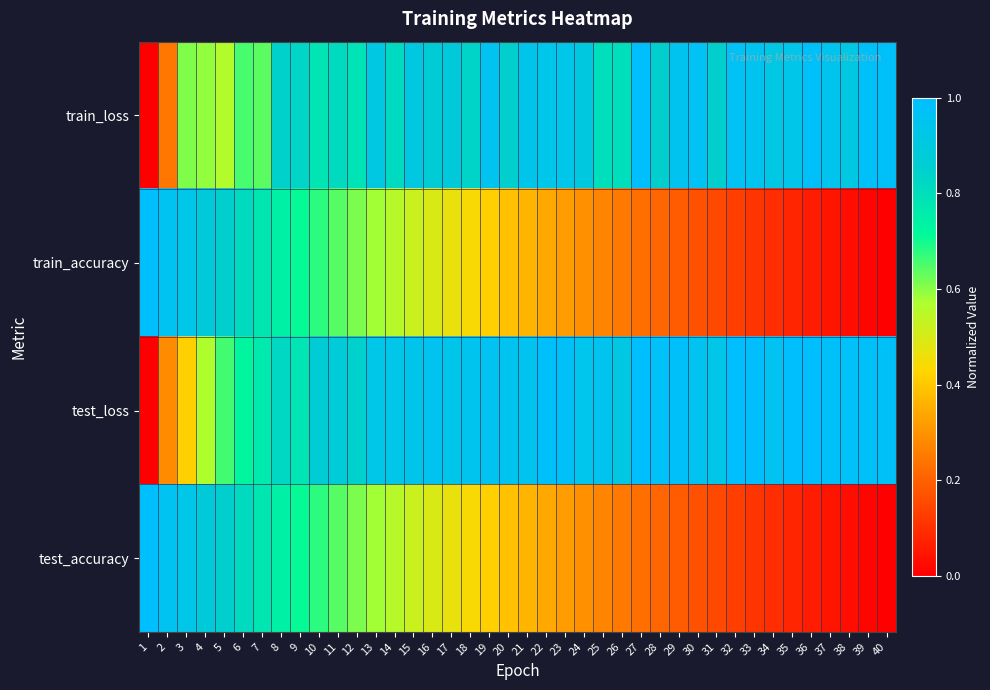

List the series in order of their peak value, lowest first.

train_loss, test_loss, train_accuracy, test_accuracy